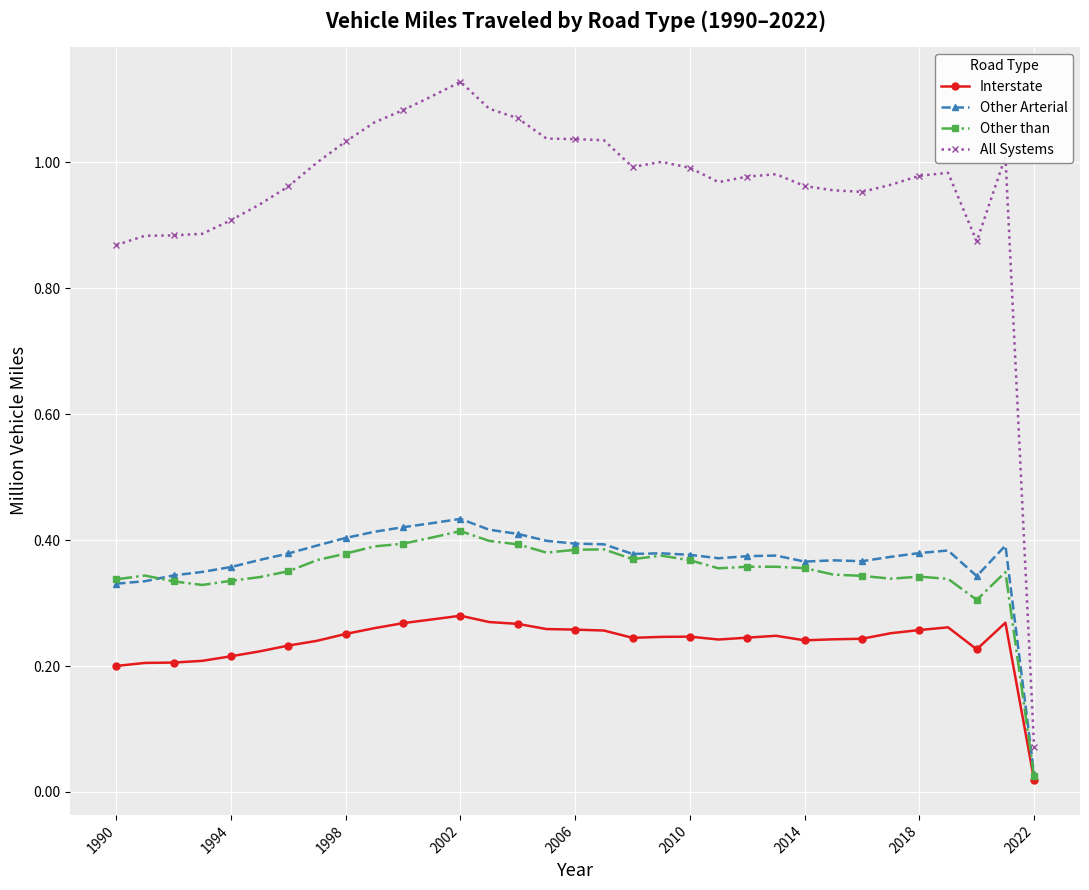

What are all the series names shown in the legend?

Interstate, Other Arterial, Other than, All Systems